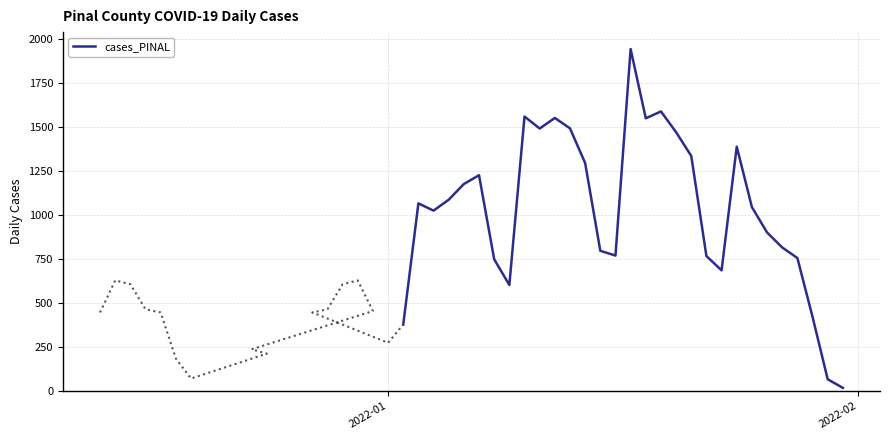

What is the maximum value shown in the chart?

1941